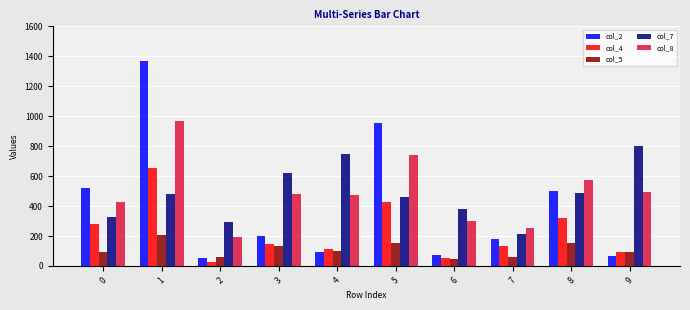

The value of col_4 at 3 is 236. True or false?

False